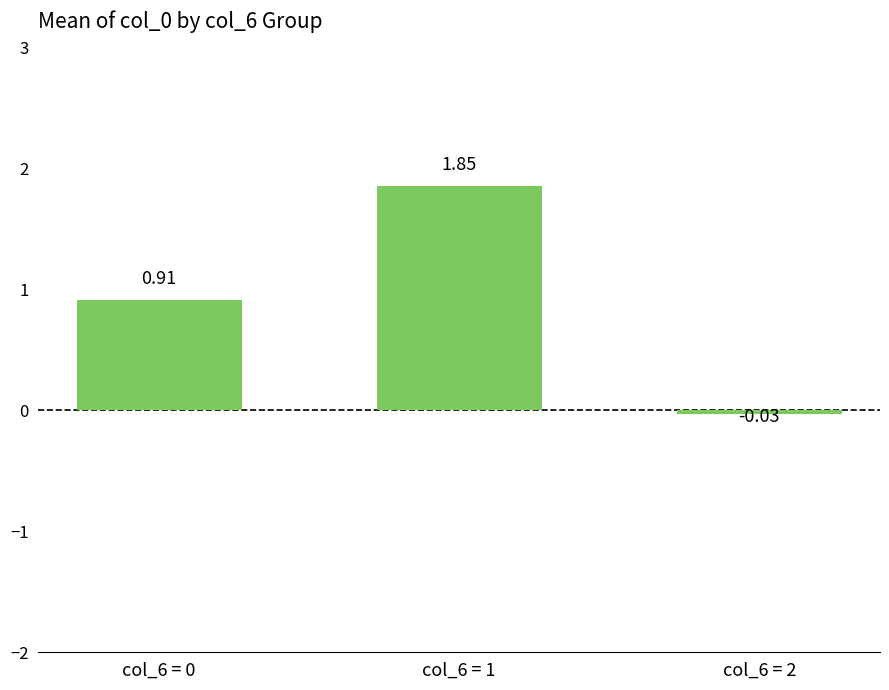

What is the change in value from col_6 = 0 to col_6 = 2?

-0.9